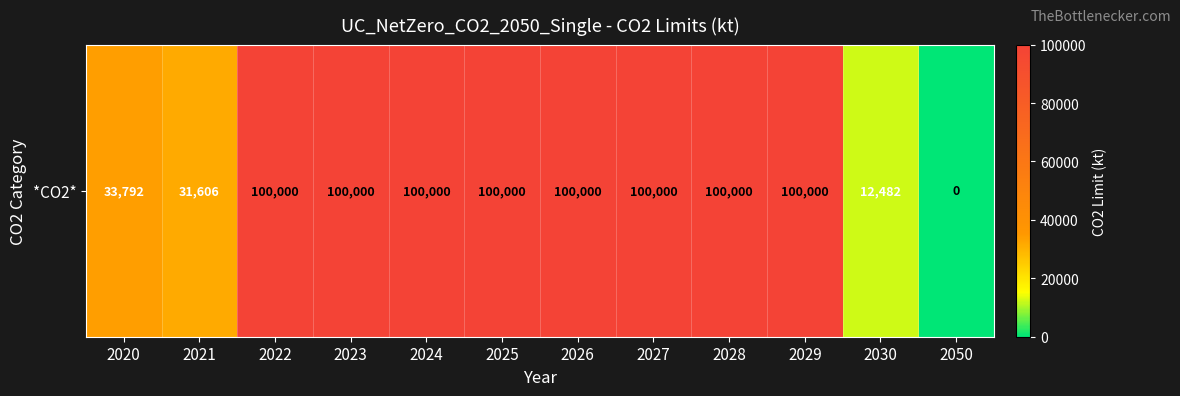

At which category does the chart reach its peak across all series?

2022